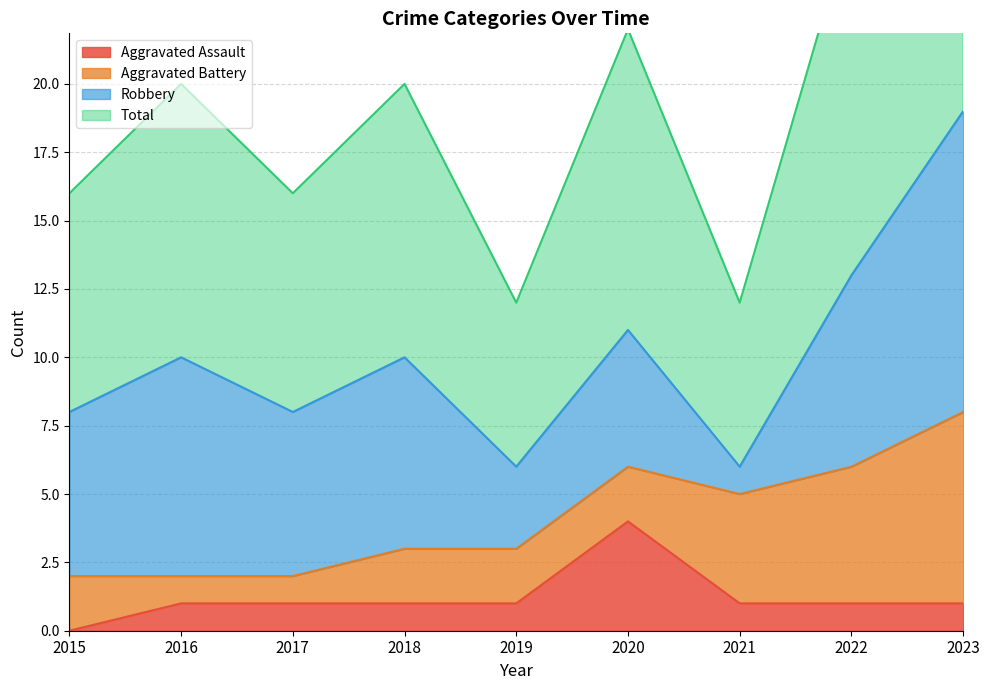

The value of Total at 2017 is 8. True or false?

True